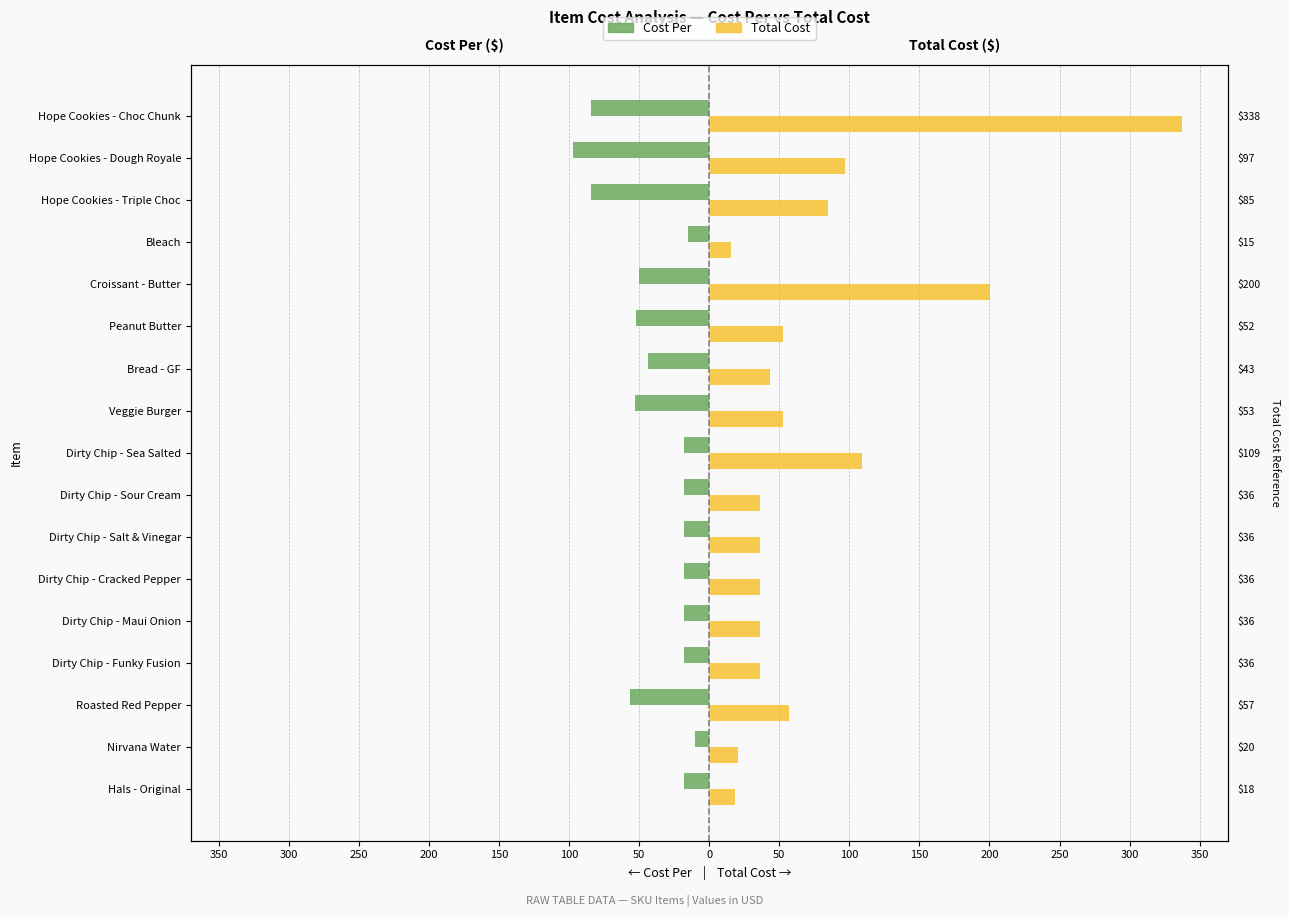

How many data points does each series have?

17